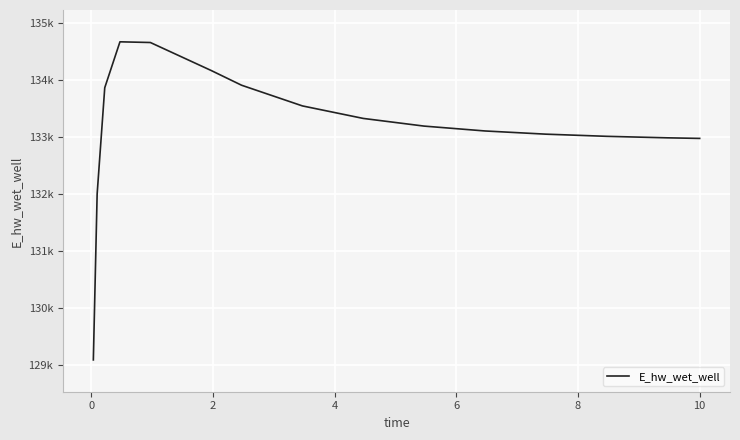

Is this an area chart (filled region under the line)?

No